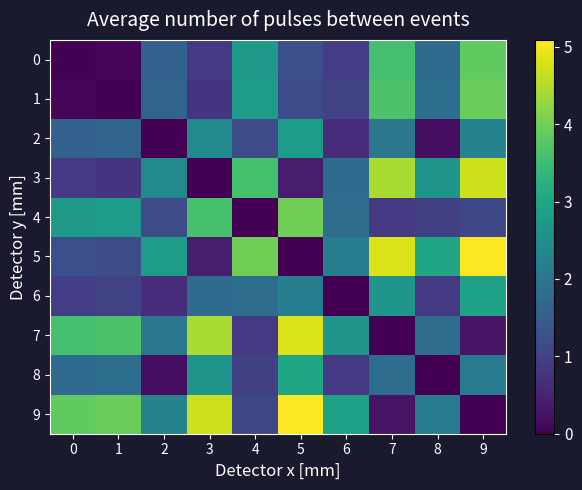

Which series has the largest total across all categories?

9